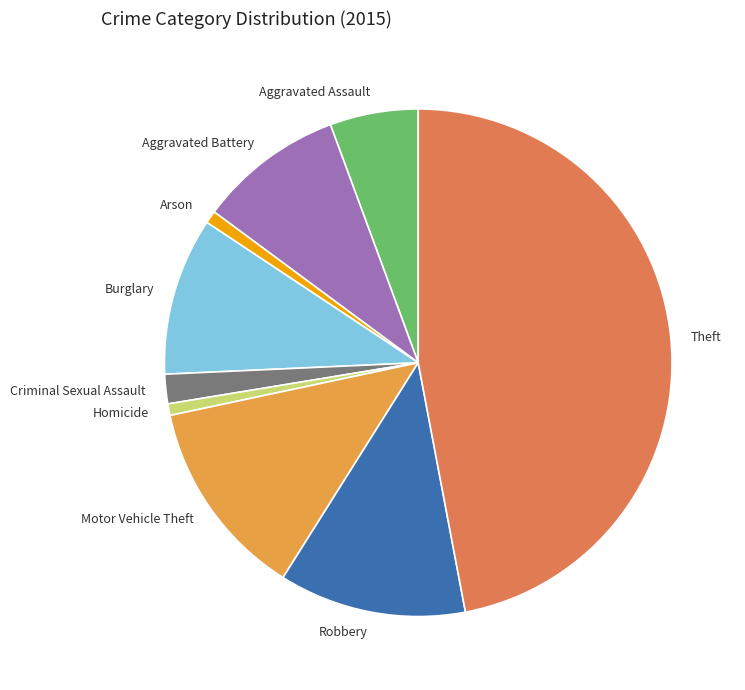

True or false: Burglary accounts for 10% of the total.

True